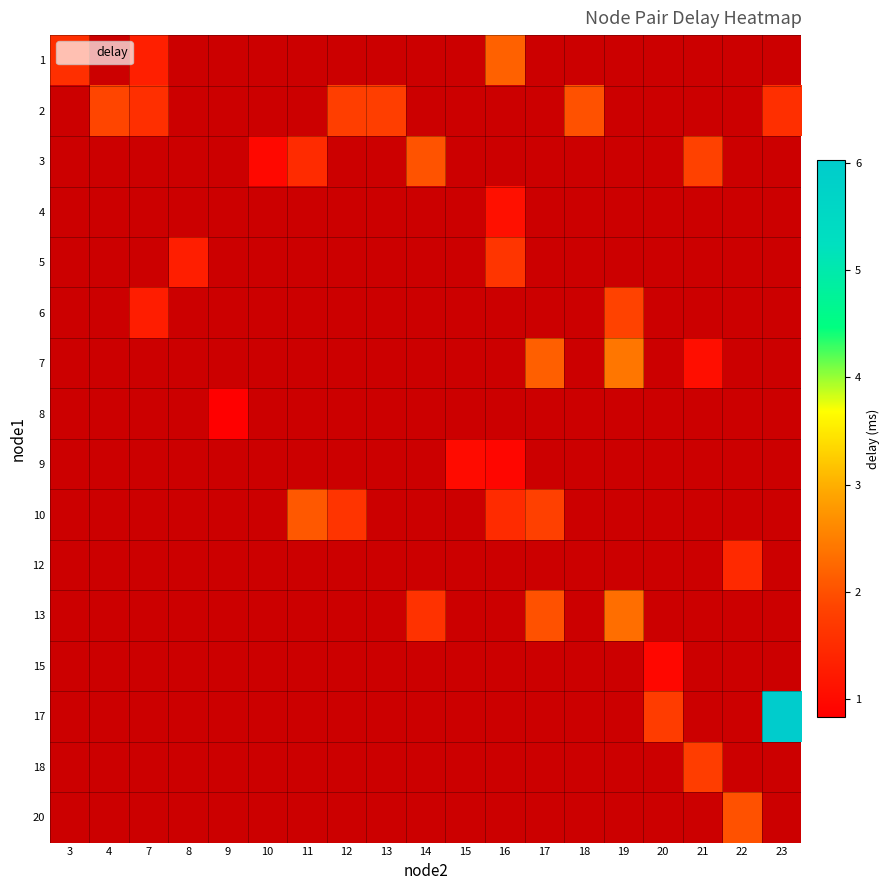

What is the approximate value of row_6 at 19?

2.4